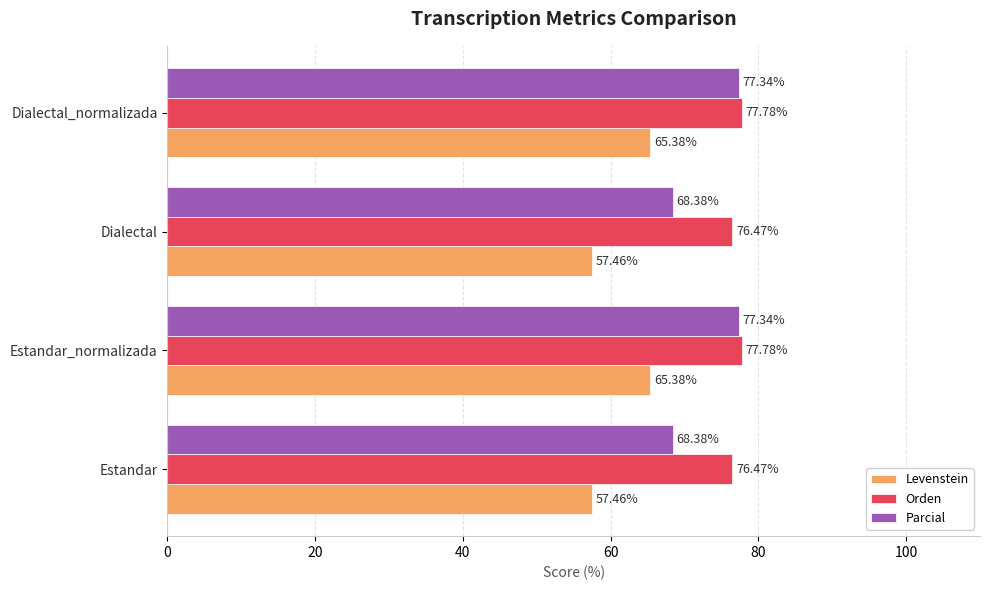

At Dialectal, list the series in order from largest to smallest.

Orden, Parcial, Levenstein